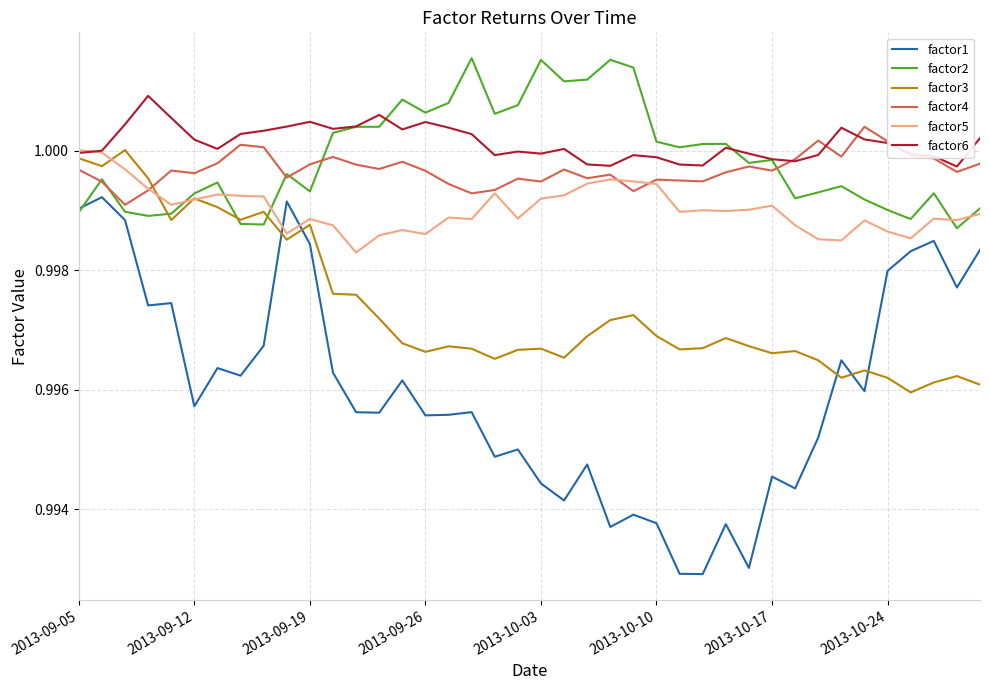

Which series has the widest spread of values?

factor1